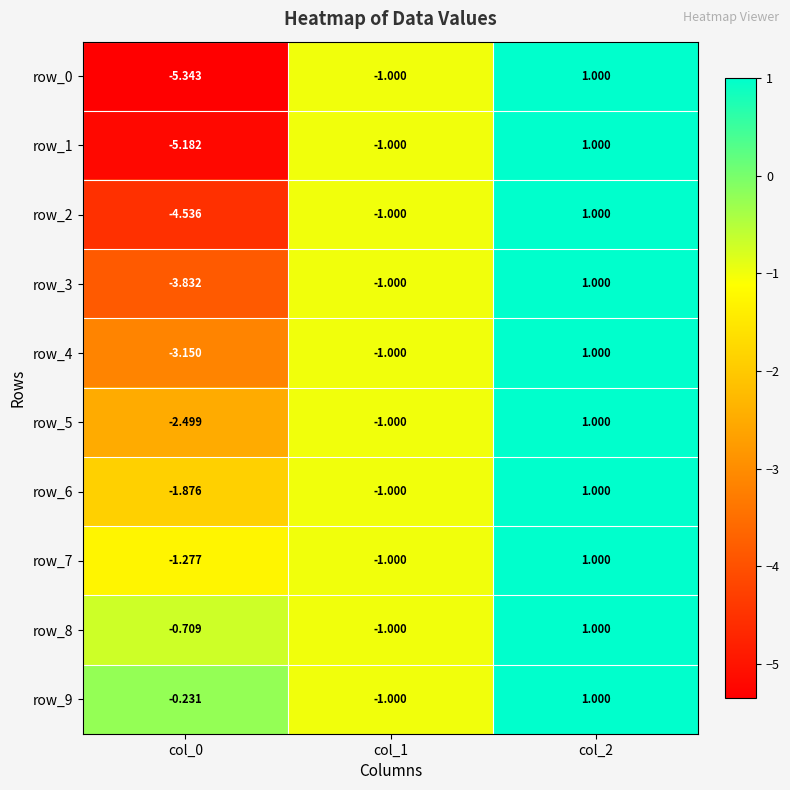

Which category has the lowest value across all series?

col_0